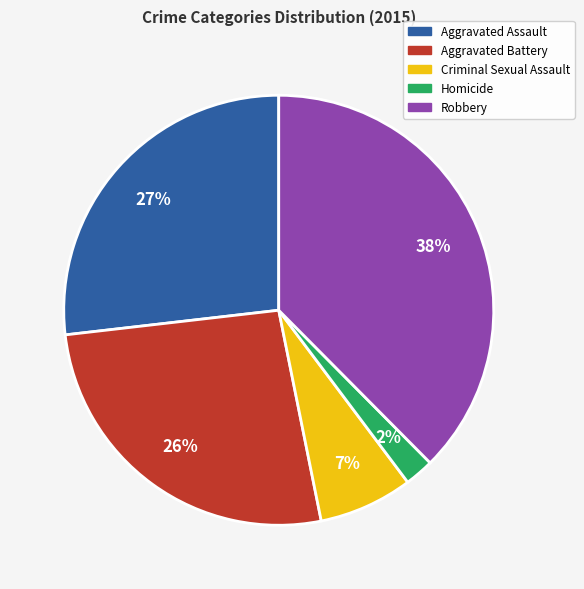

Does any single category account for the majority?

No